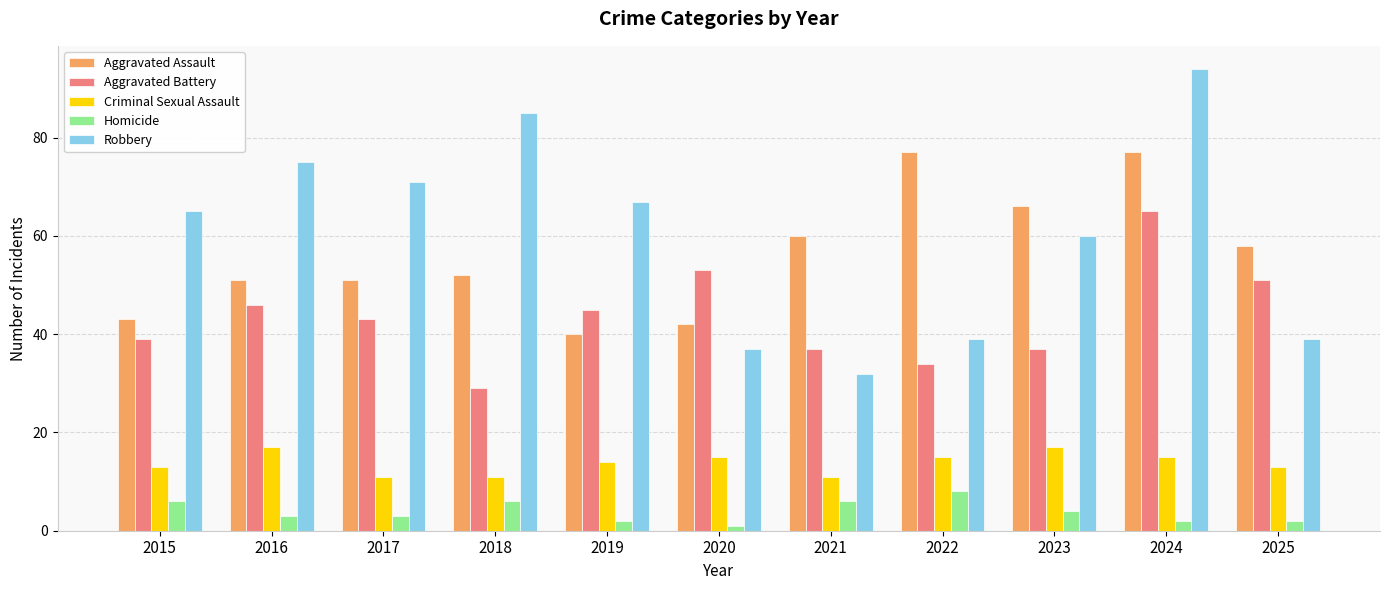

Reading left to right, what are all the values shown in this chart?

Aggravated Assault: 2015=43	2016=51	2017=51	2018=52	2019=40	2020=42	2021=60	2022=77	2023=66	2024=77	2025=58
Aggravated Battery: 2015=39	2016=46	2017=43	2018=29	2019=45	2020=53	2021=37	2022=34	2023=37	2024=65	2025=51
Criminal Sexual Assault: 2015=13	2016=17	2017=11	2018=11	2019=14	2020=15	2021=11	2022=15	2023=17	2024=15	2025=13
Homicide: 2015=6	2016=3	2017=3	2018=6	2019=2	2020=1	2021=6	2022=8	2023=4	2024=2	2025=2
Robbery: 2015=65	2016=75	2017=71	2018=85	2019=67	2020=37	2021=32	2022=39	2023=60	2024=94	2025=39